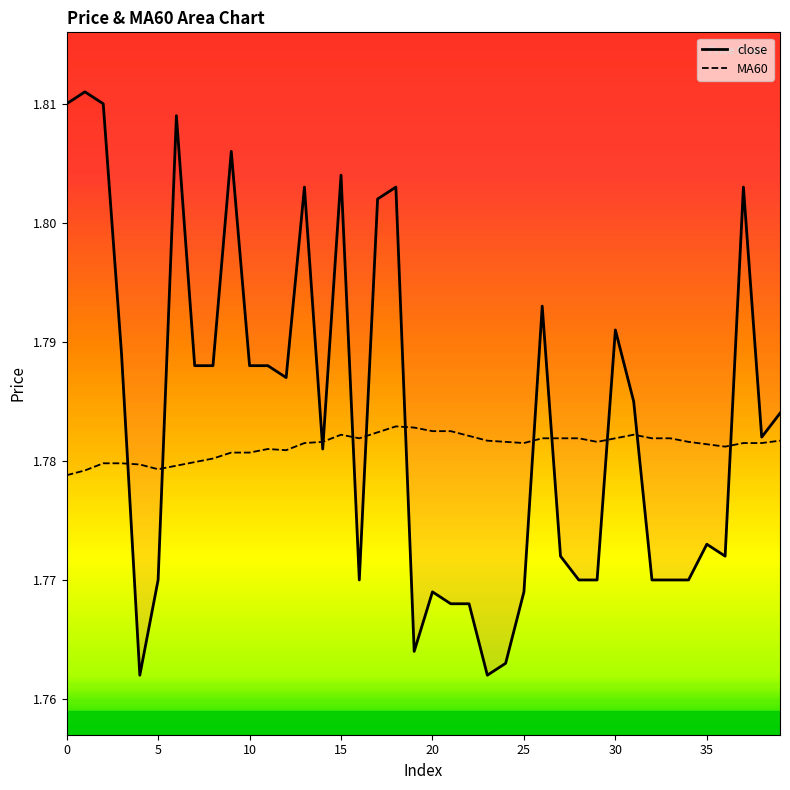

True or false: MA60 has more than 0 interior local peaks.

True